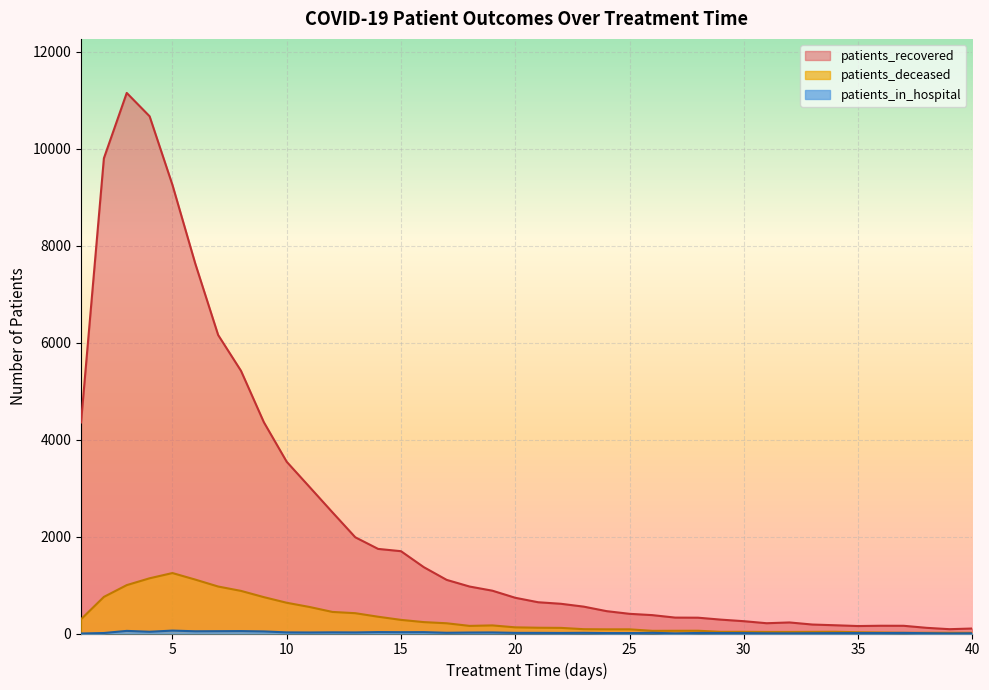

What is the difference between the second highest and second lowest values in the patients_recovered series?

10566